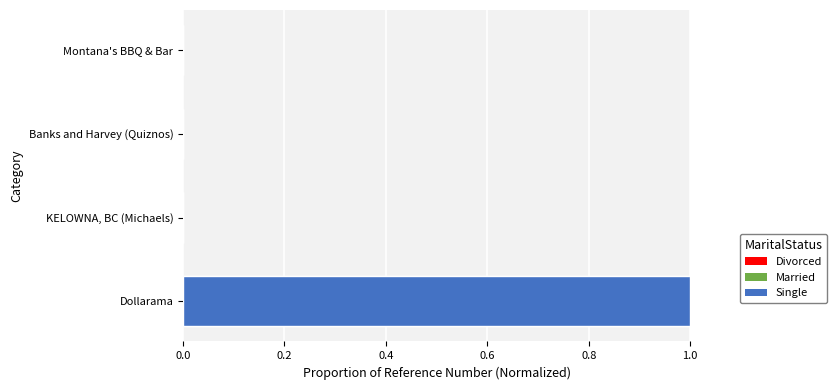

The chart shows a value of 1.4 at Dollarama. True or false?

False